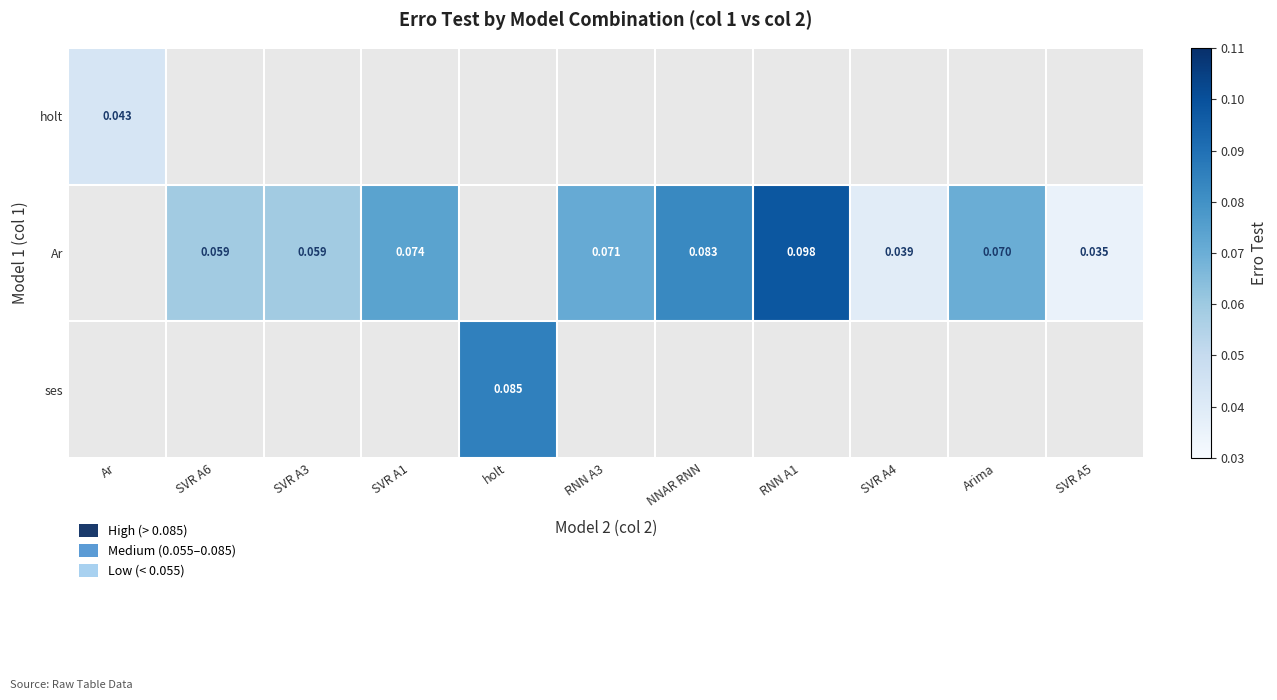

Which has a higher value, Ar or SVR A6?

SVR A6